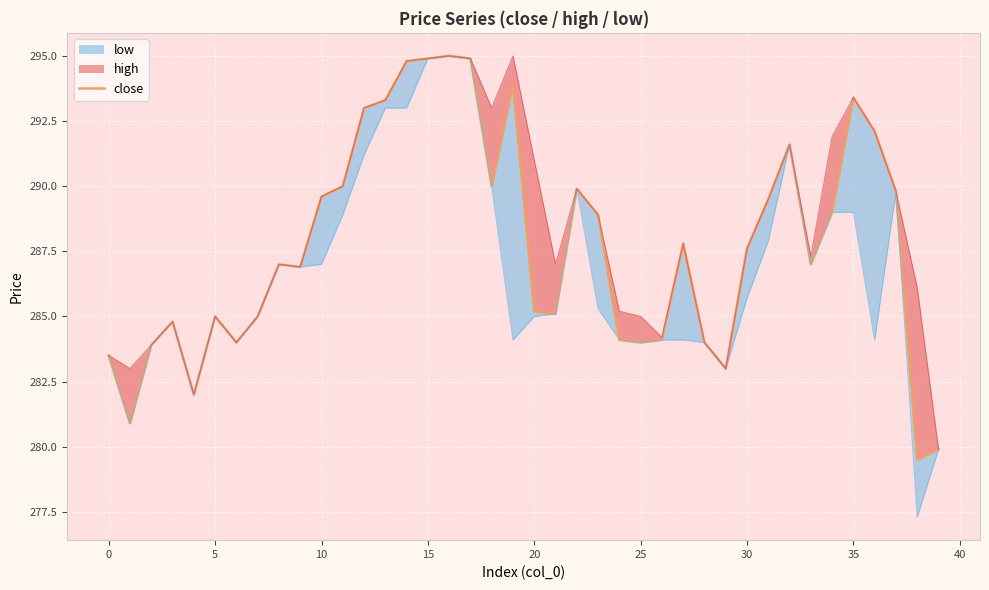

How many data points are less than 287?

18